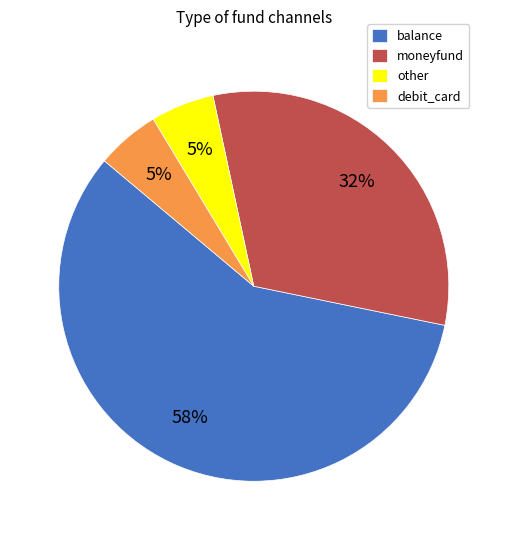

Approximately how many times larger is the value at other compared to debit_card?

1.0